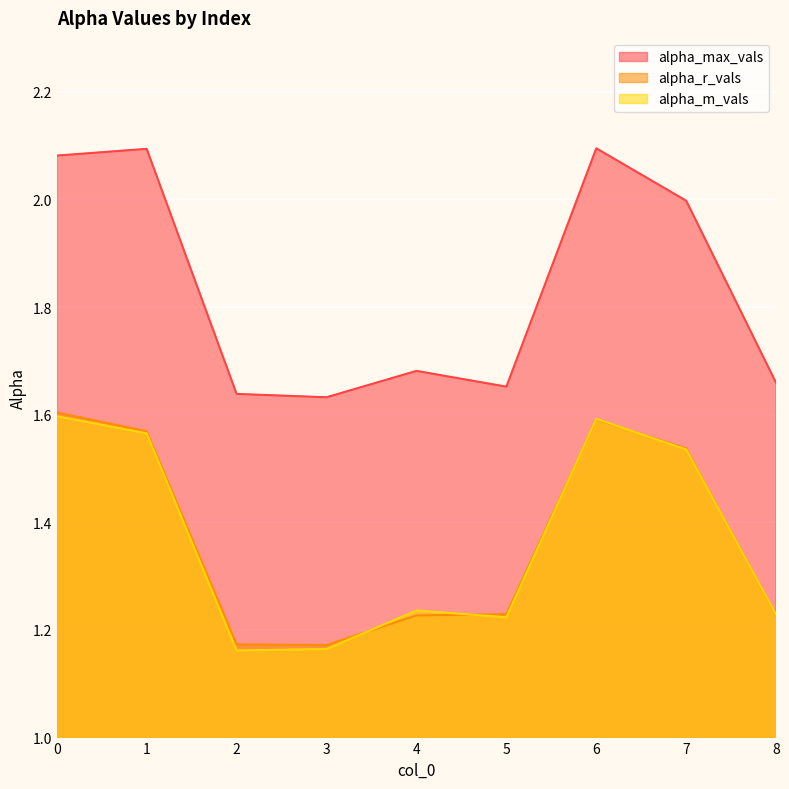

List the labels in order of alpha_r_vals value, largest first.

0, 6, 1, 7, 5, 8, 4, 2, 3